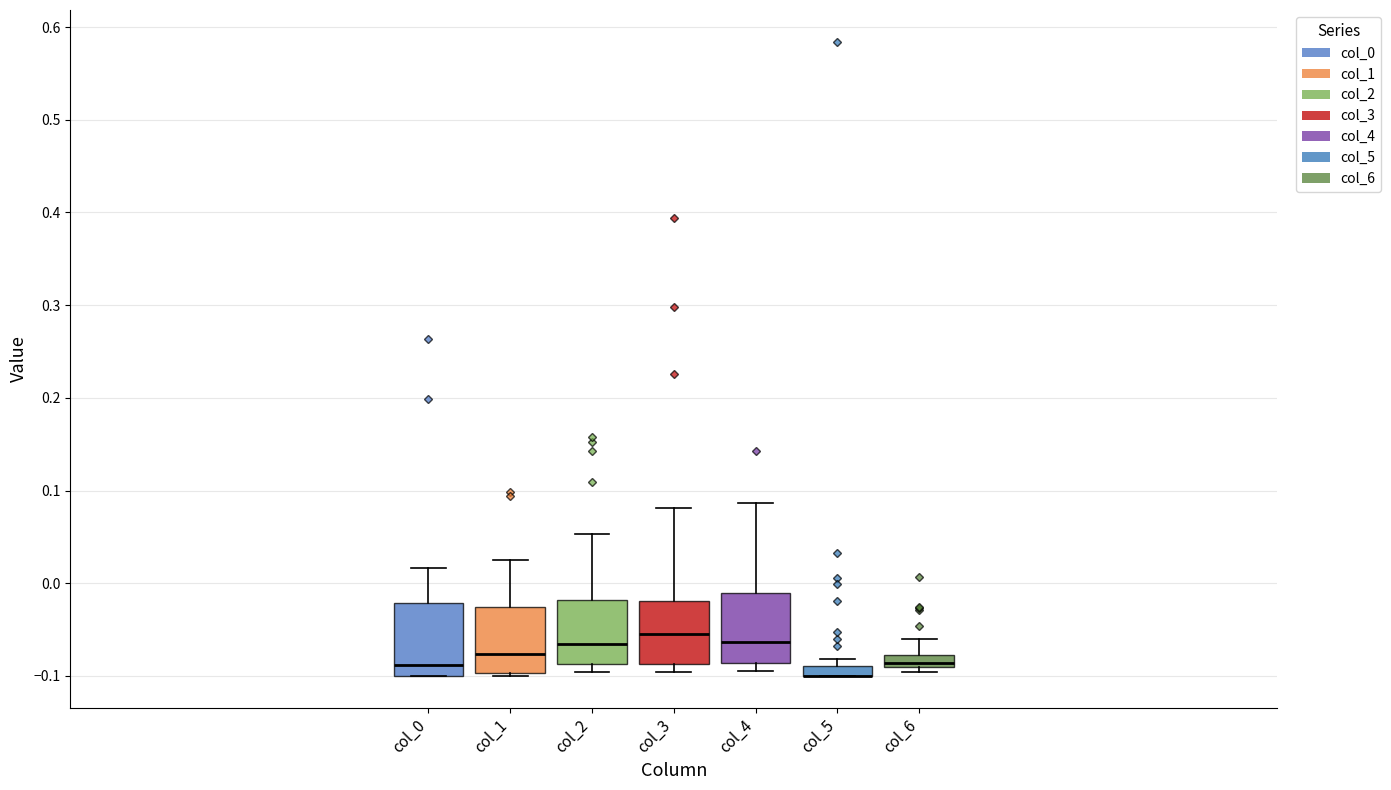

Where is the upper edge of the box for col_5 on the y-axis? The values are not printed on the chart, so give them approximately, as read against the axis.

-0.09